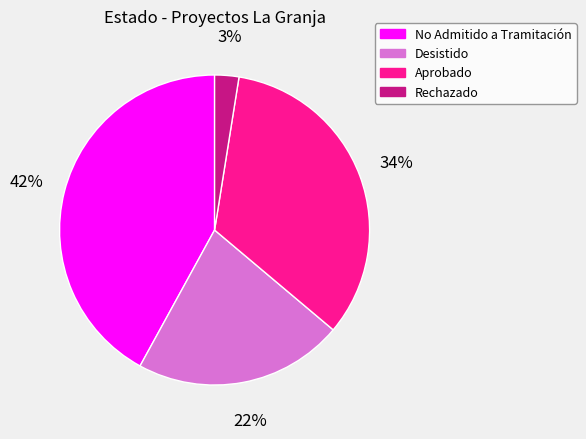

Does any single category account for the majority?

No